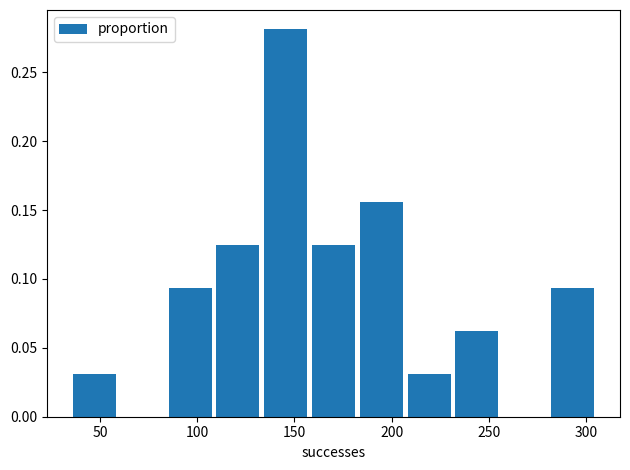

Over which range of the x-axis is the bar tallest?

135 to 160